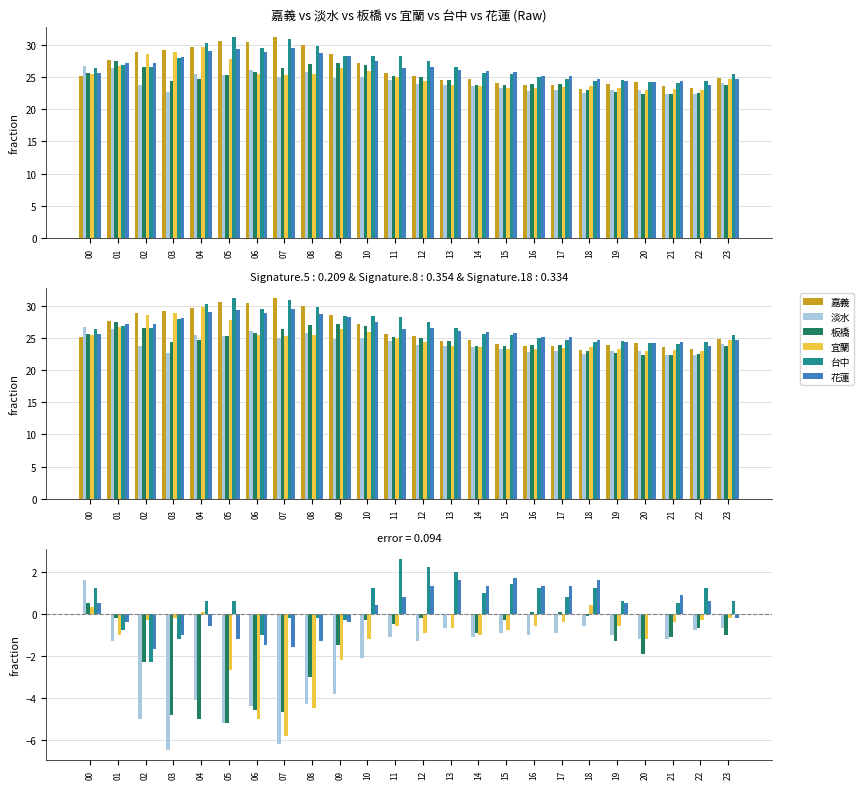

What is the difference between the second highest and minimum values in the 台中 series?

4.5